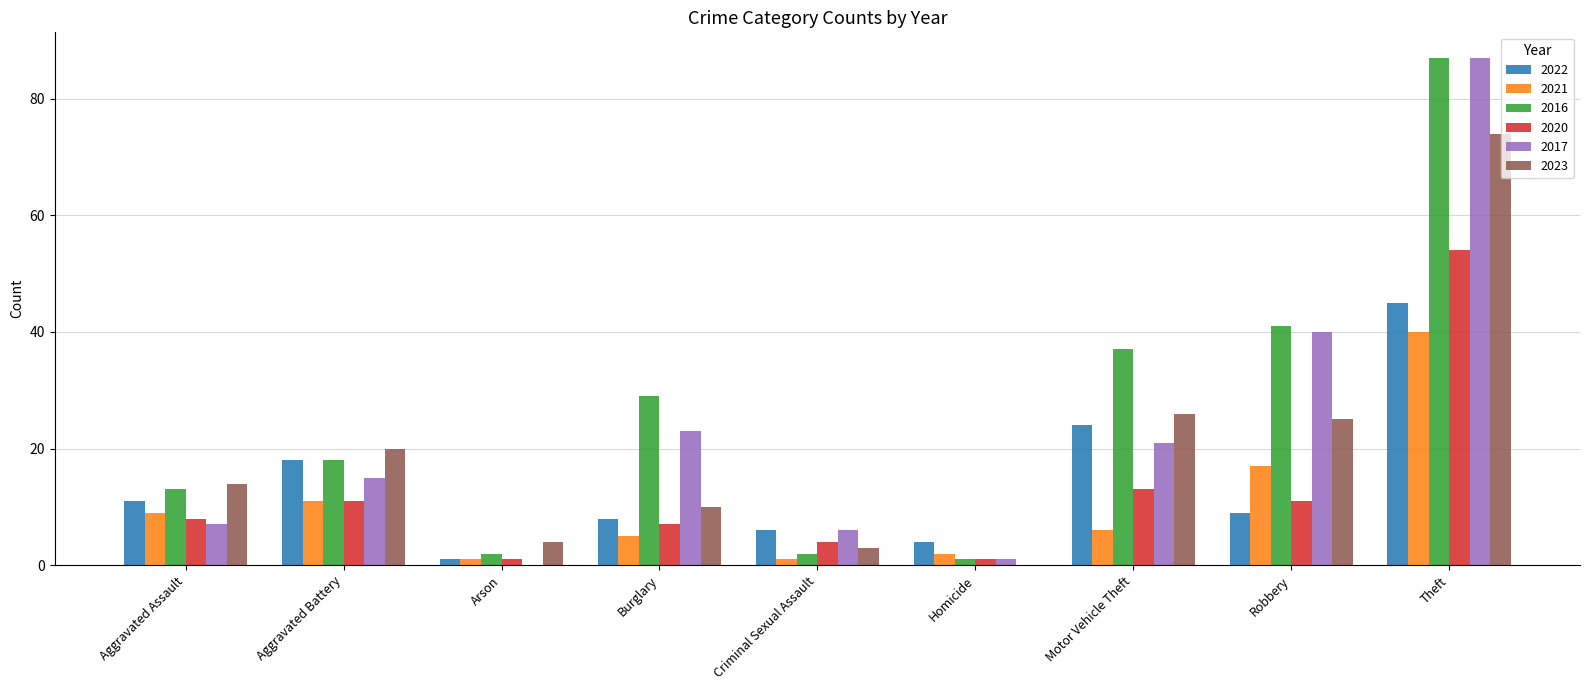

Does the chart contain stacked bars?

No